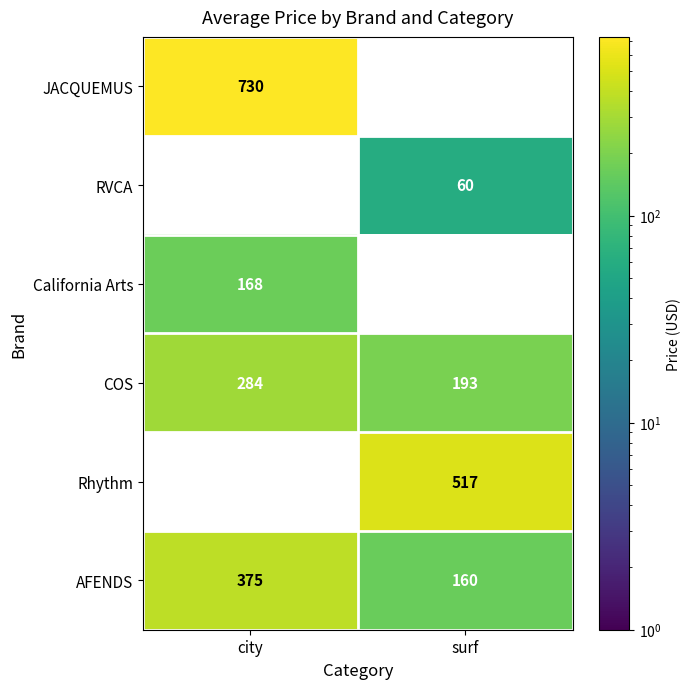

Which has a higher value, surf or city?

city